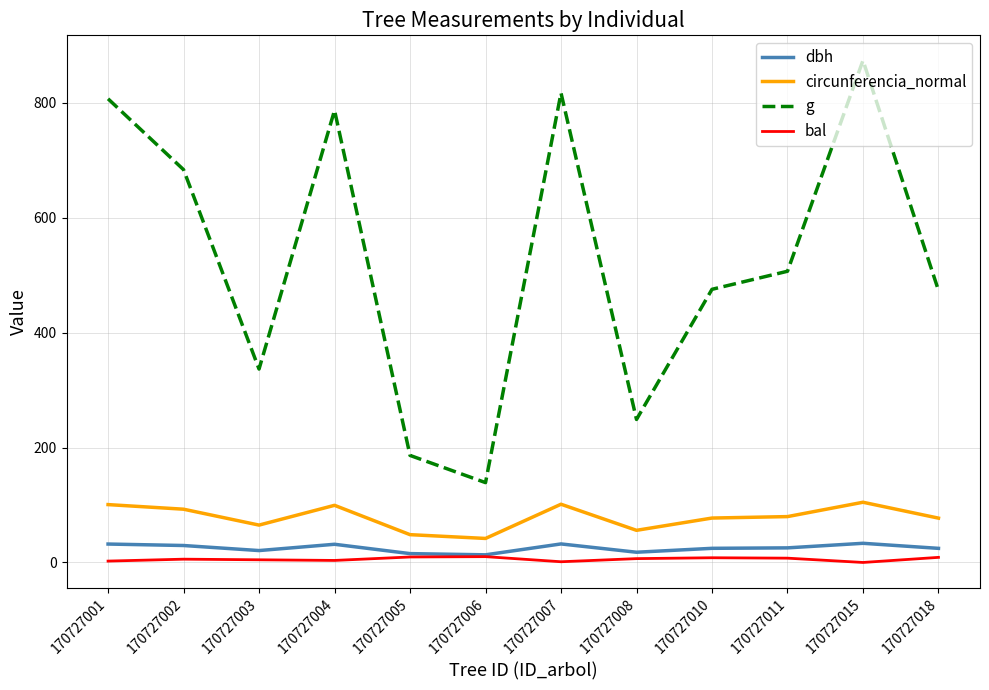

True or false: g has more than 1 interior local peaks.

True